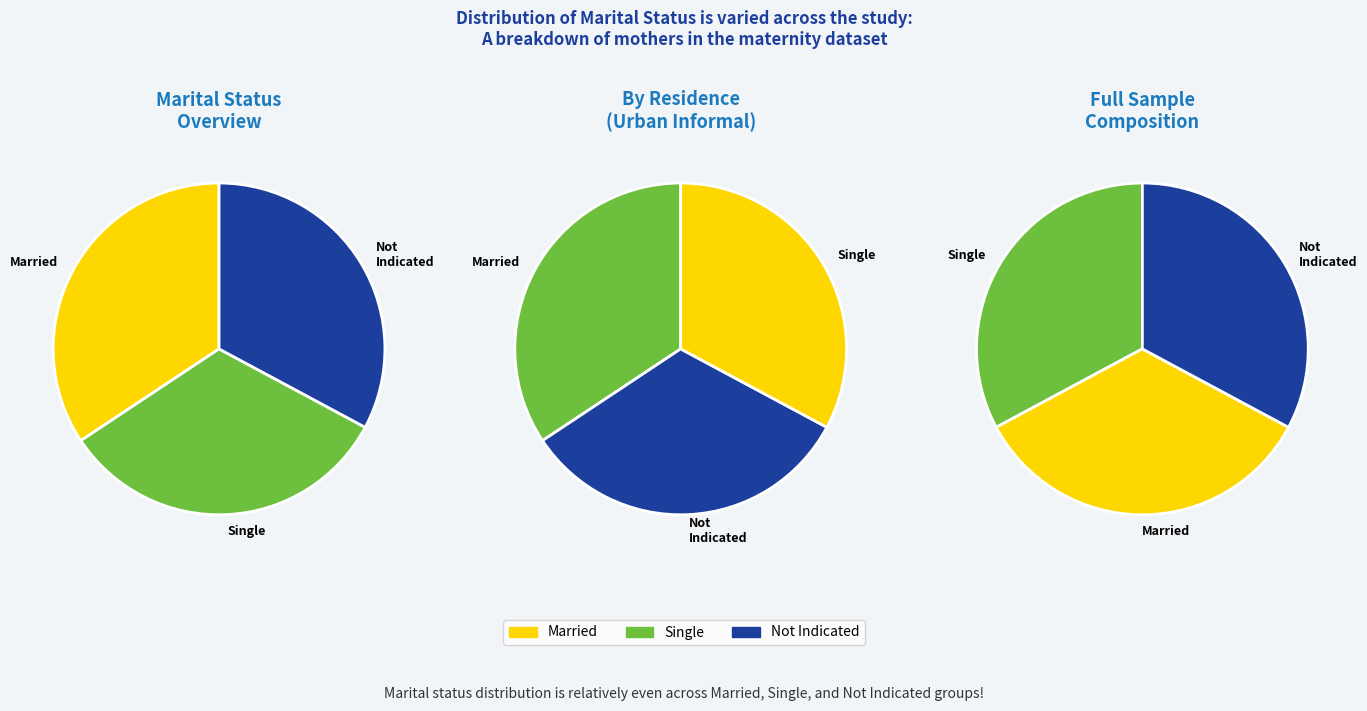

To the nearest percent, what is the combined percentage of Single and Married?

67%